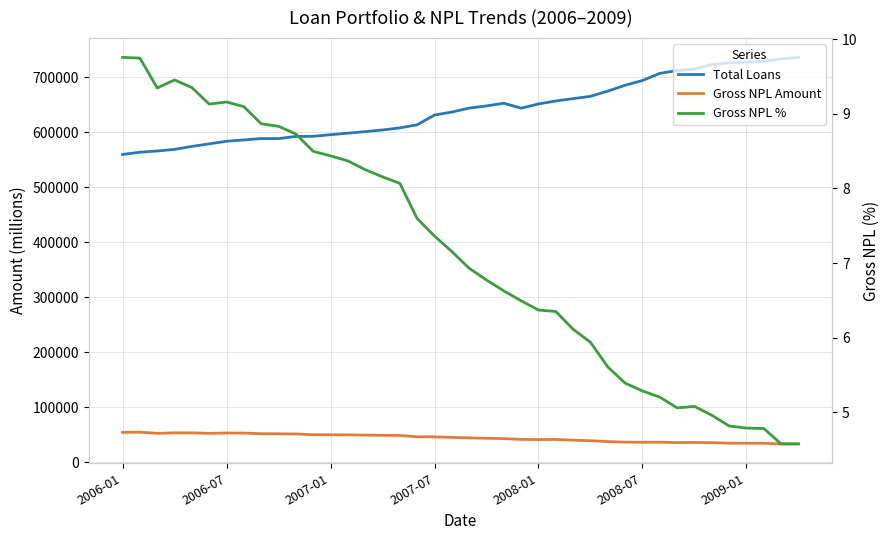

True or false: Total Loans and Gross NPL Amount intersect in this chart.

False